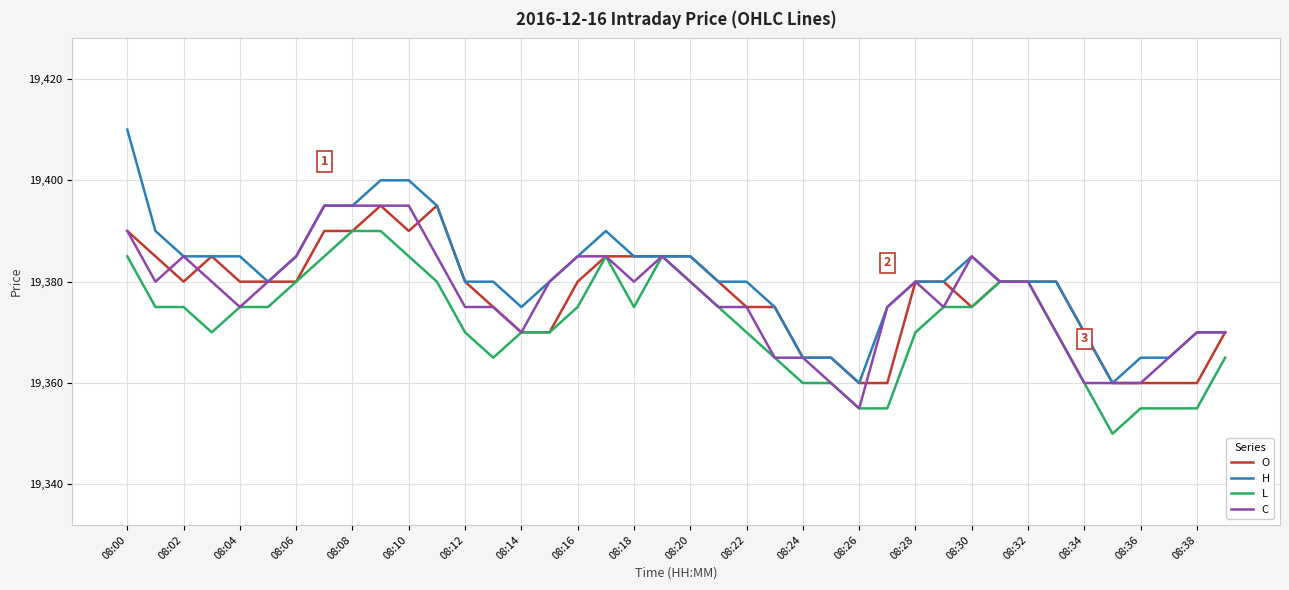

What is the greatest value displayed?

19410